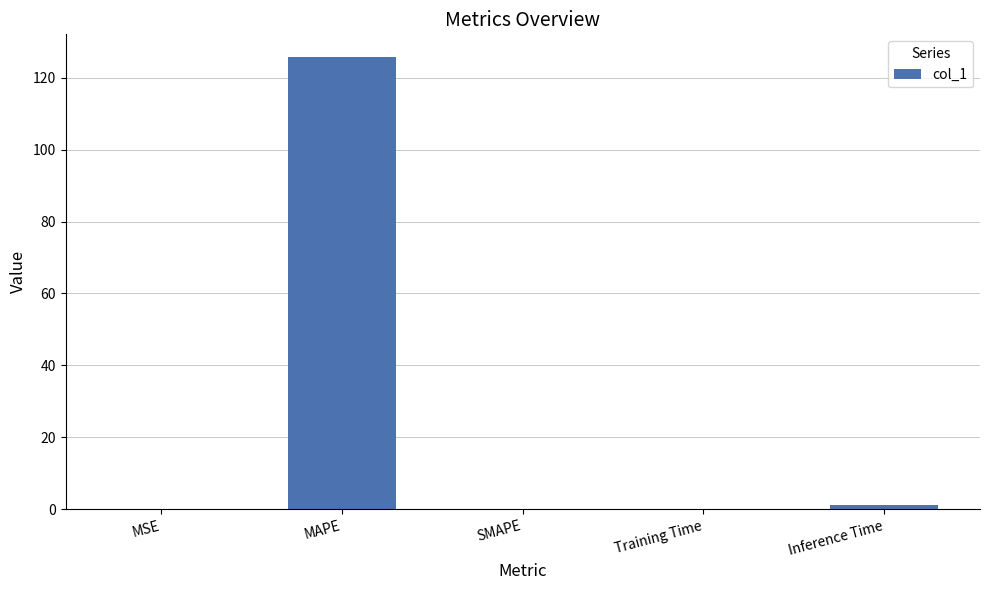

At which category does the chart reach its peak across all series?

MAPE